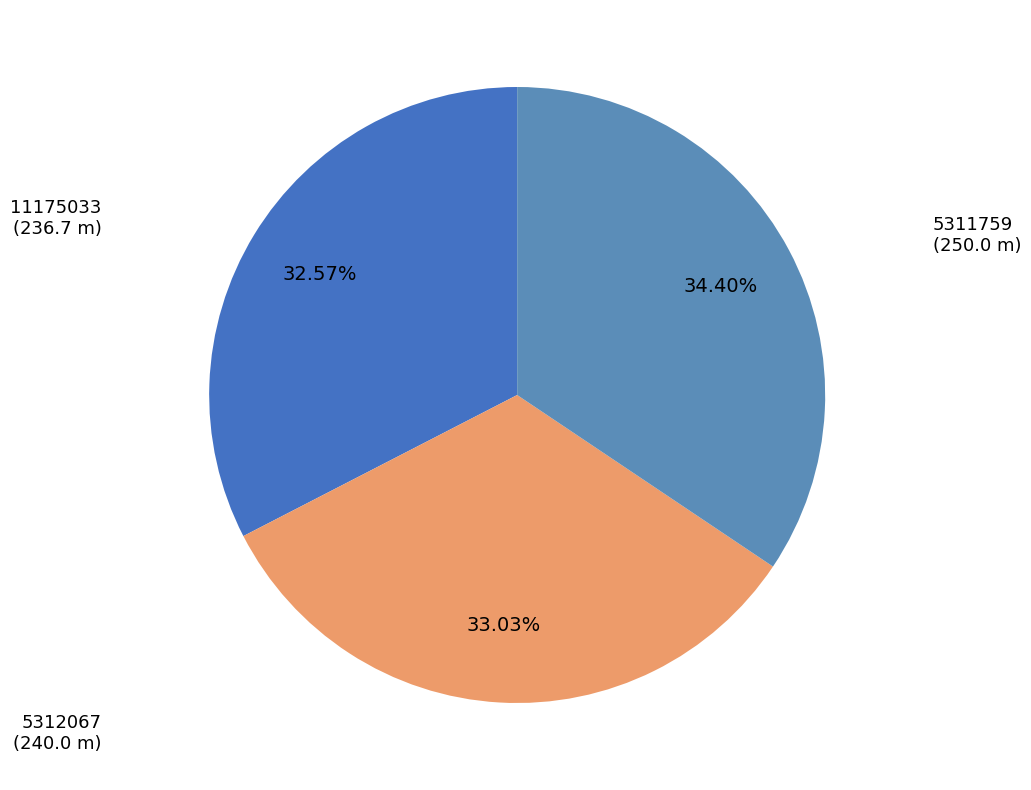

What is the ratio of the value at 11175033 to the value at 5311759?

0.9